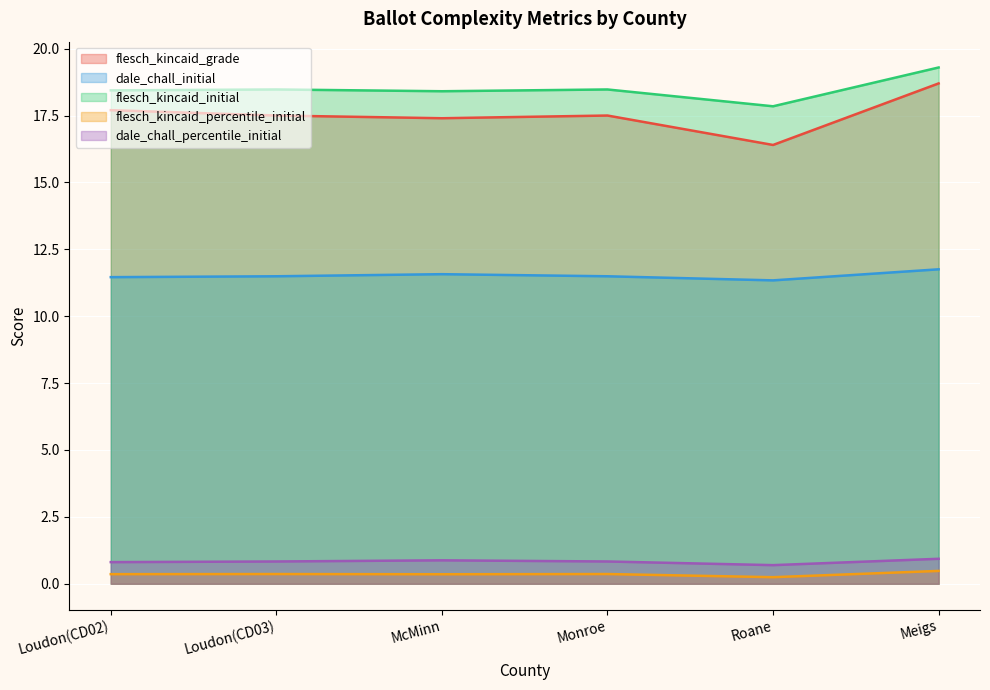

Rank the series at Meigs from highest to lowest value.

flesch_kincaid_initial, flesch_kincaid_grade, dale_chall_initial, dale_chall_percentile_initial, flesch_kincaid_percentile_initial